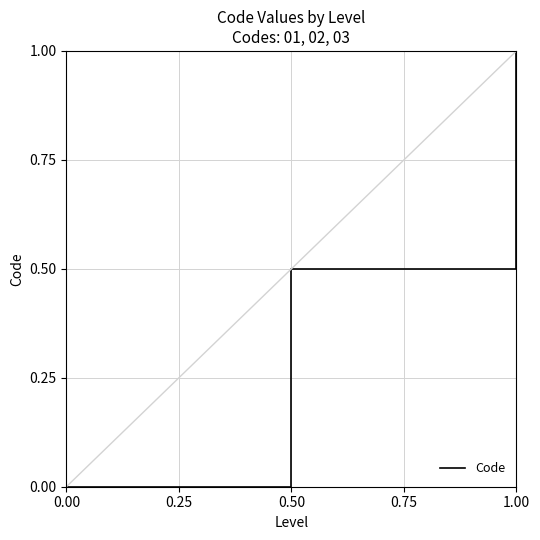

The value at 1.00 is 1.0. True or false?

True